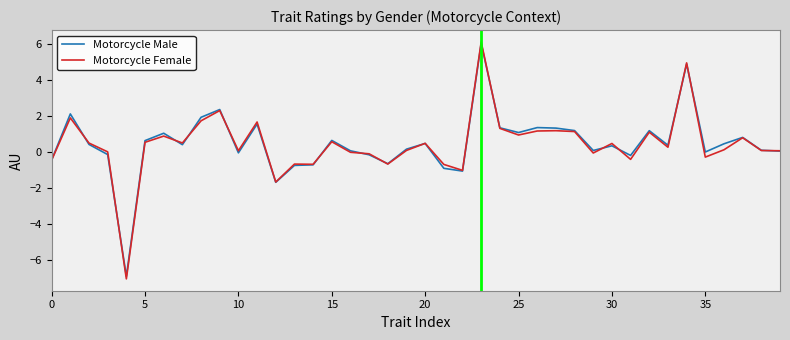

What is the minimum value shown in the chart?

-7.1